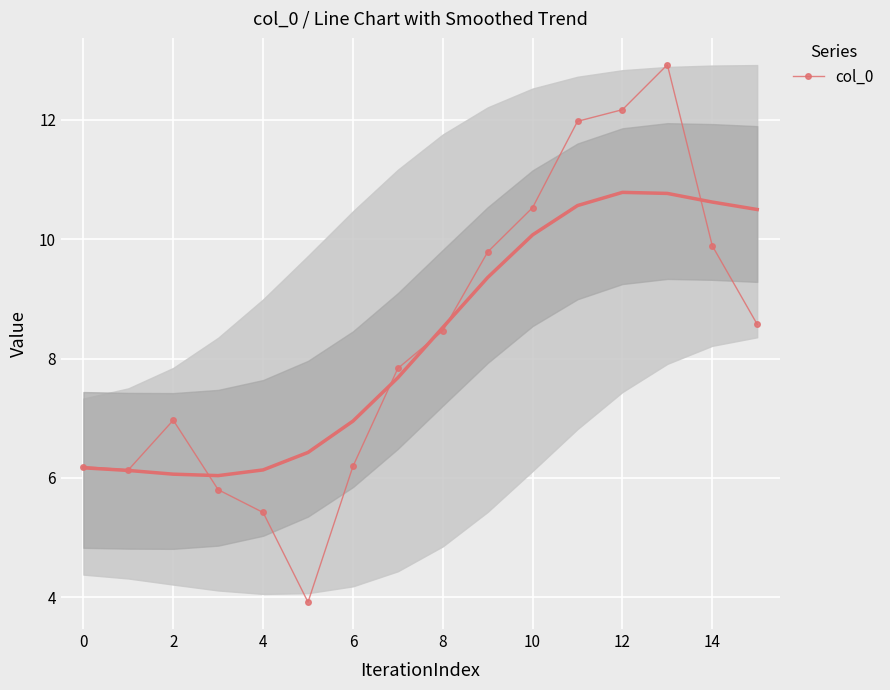

How many distinct data groups are displayed?

1